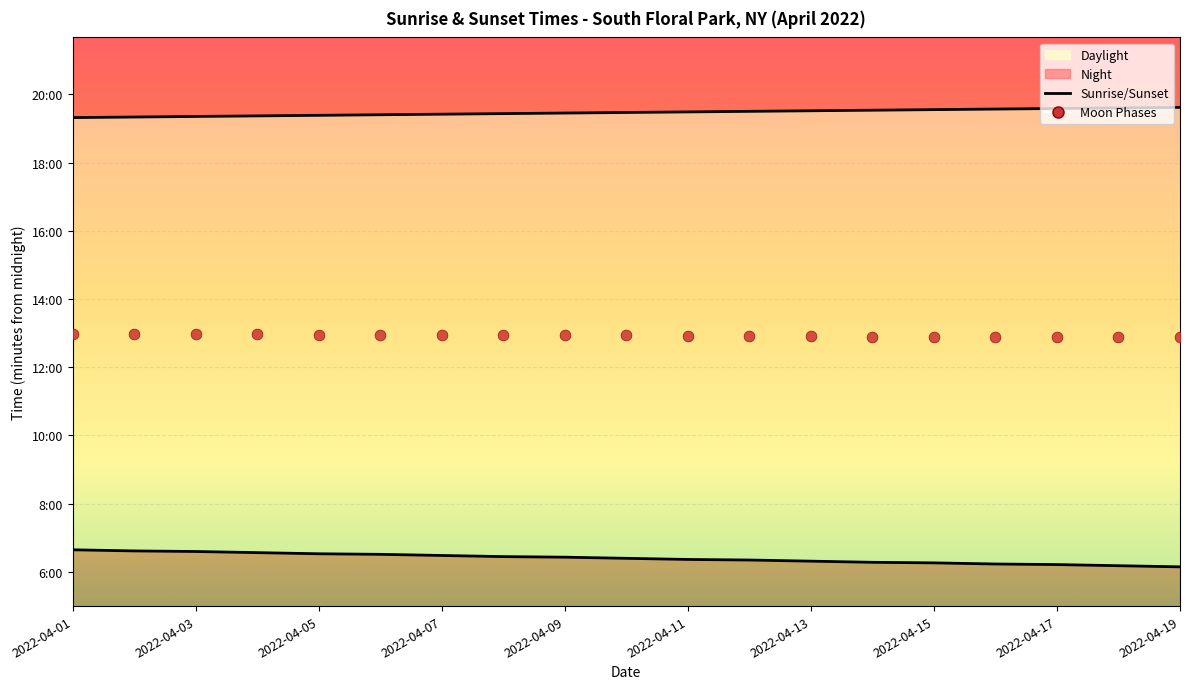

At which category is the sum across all series the highest?

2022-04-01